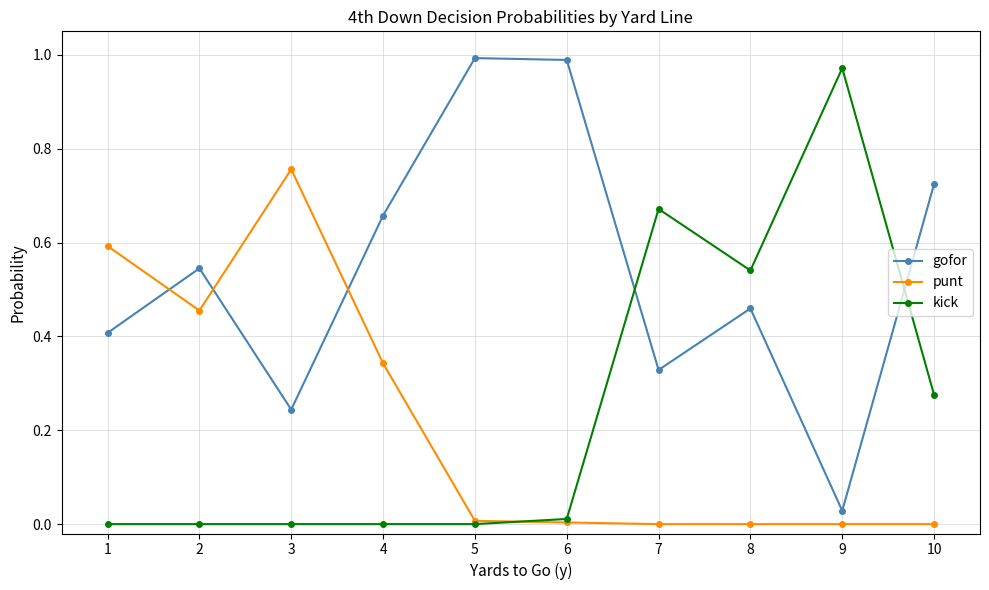

Is the value of gofor at 3 greater than the value of kick at 8?

No